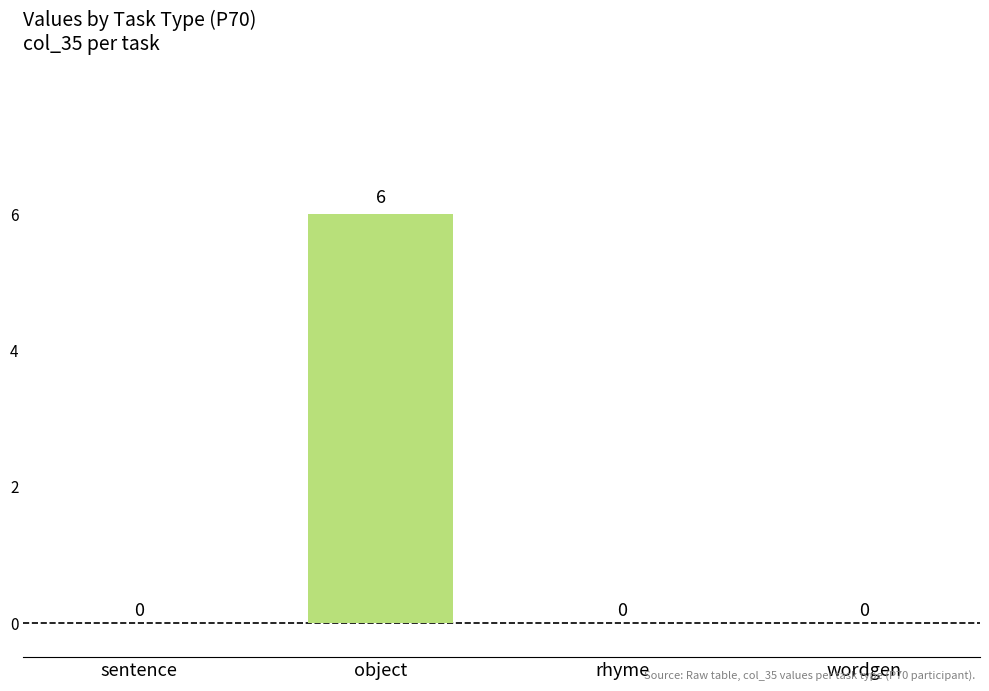

Reading left to right, extract all data points from this chart.

0	6	0	0